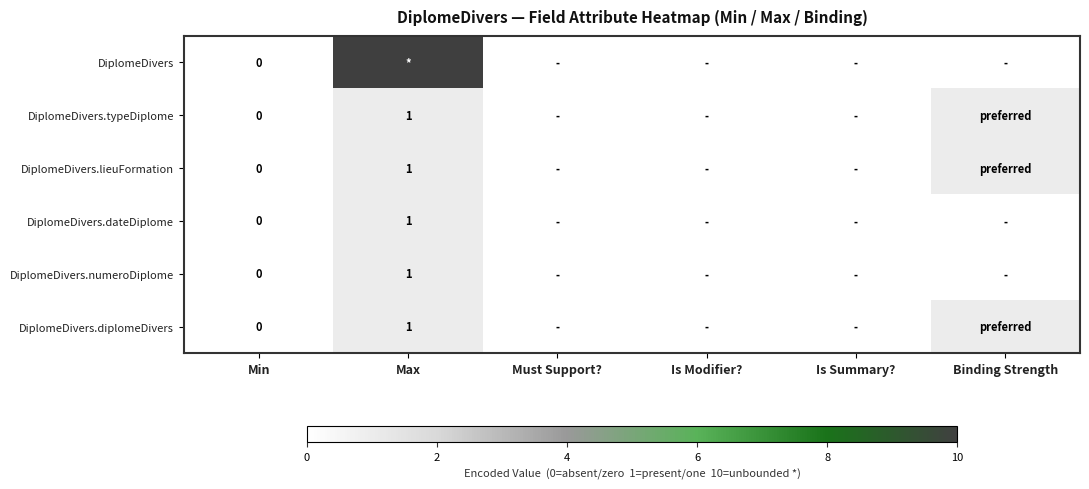

The DiplomeDivers.diplomeDivers series shows 2 at Max. True or false?

False